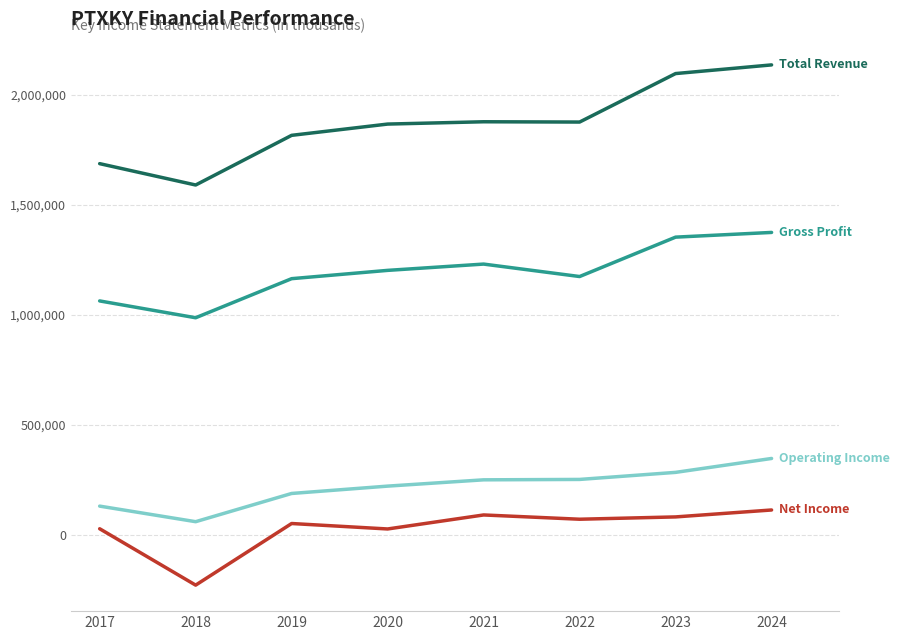

What is the maximum value shown in the chart?

2136400